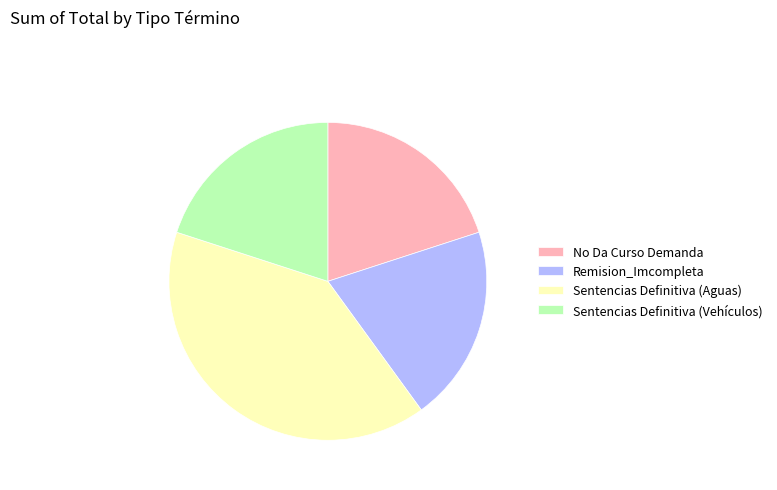

What is the largest slice in the pie chart?

Sentencias Definitiva (Aguas)